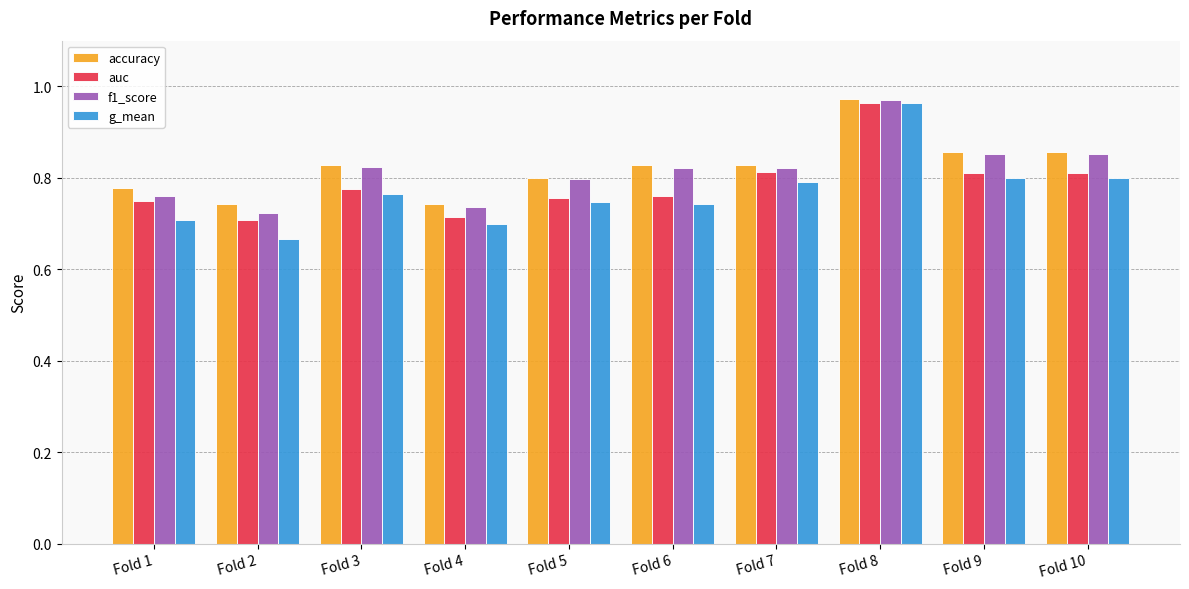

What is the total value across all series at Fold 8?

3.9